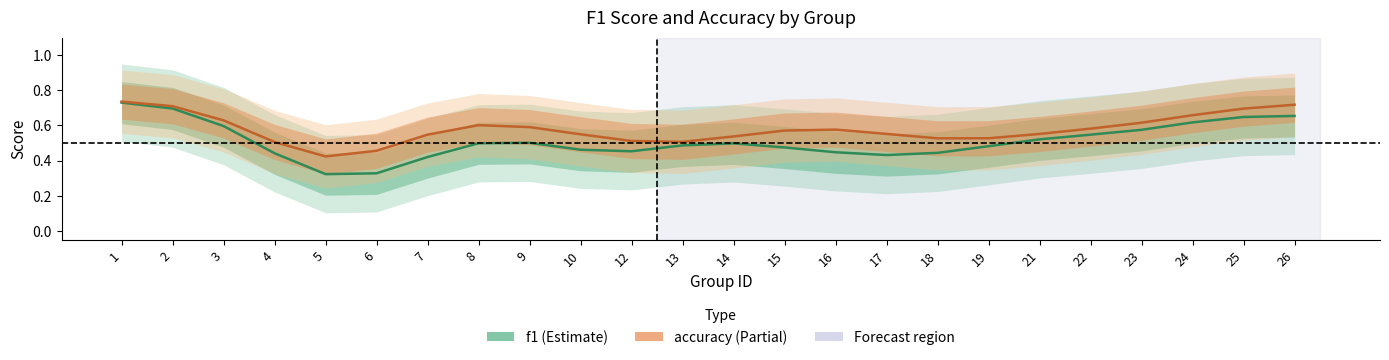

True or false: accuracy and f1 intersect in this chart.

False